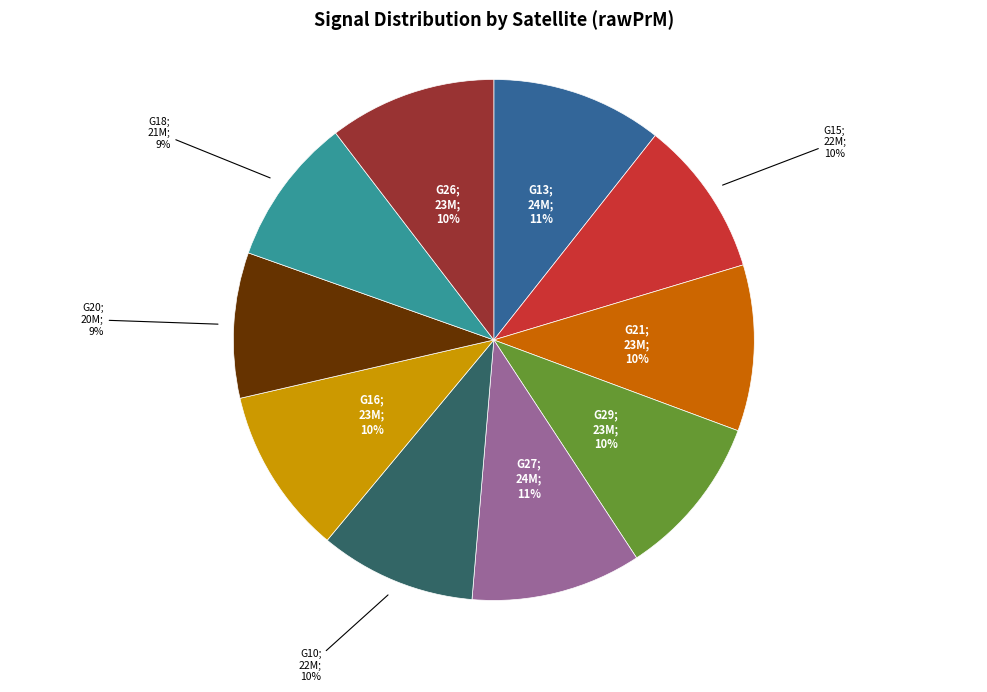

To the nearest percent, what is the average slice percentage?

10%